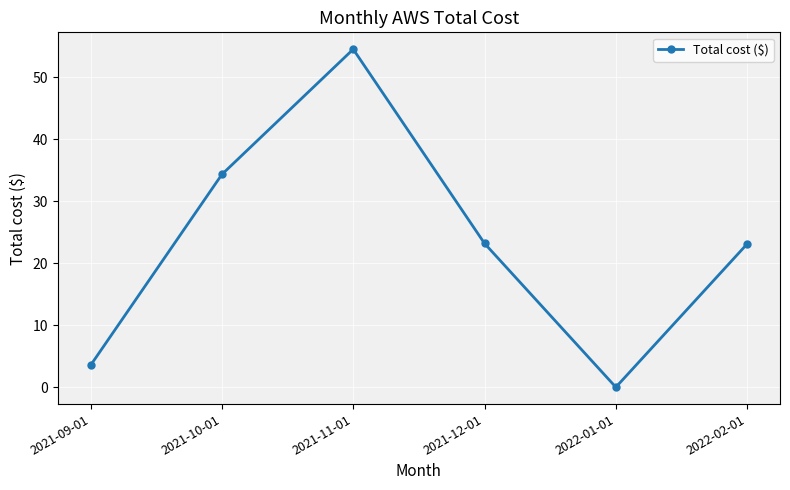

What is the sum of the values at 2021-10-01 and 2022-02-01?

57.5